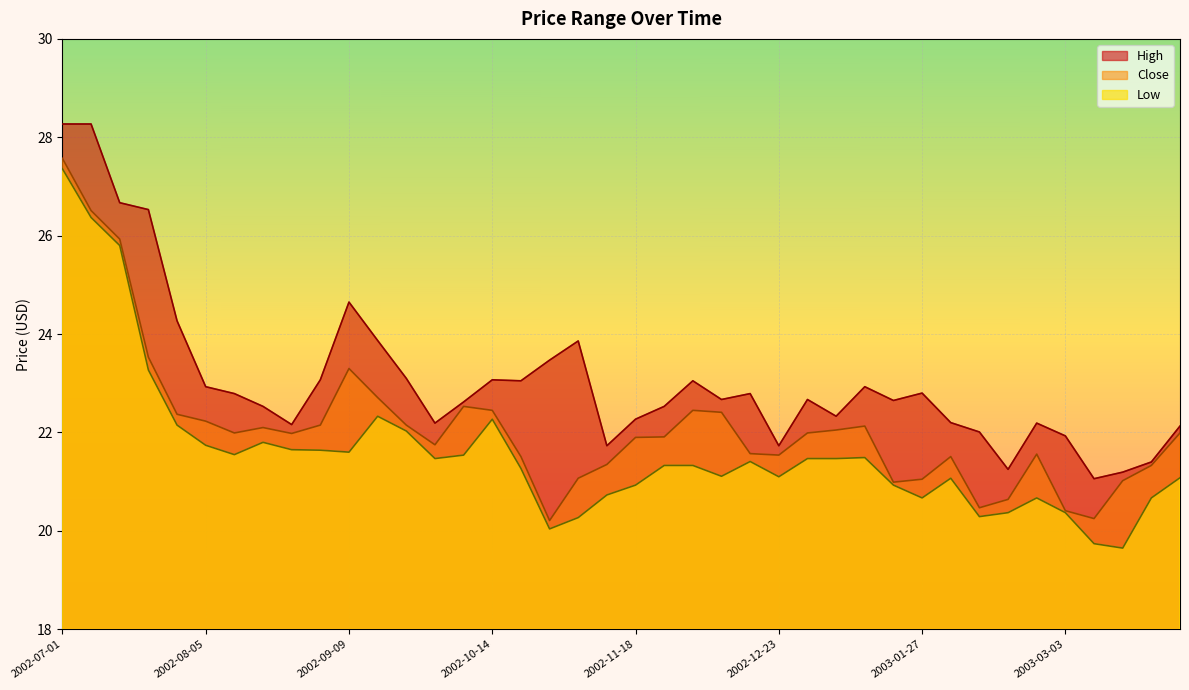

How many interior local valleys does the High series have?

10